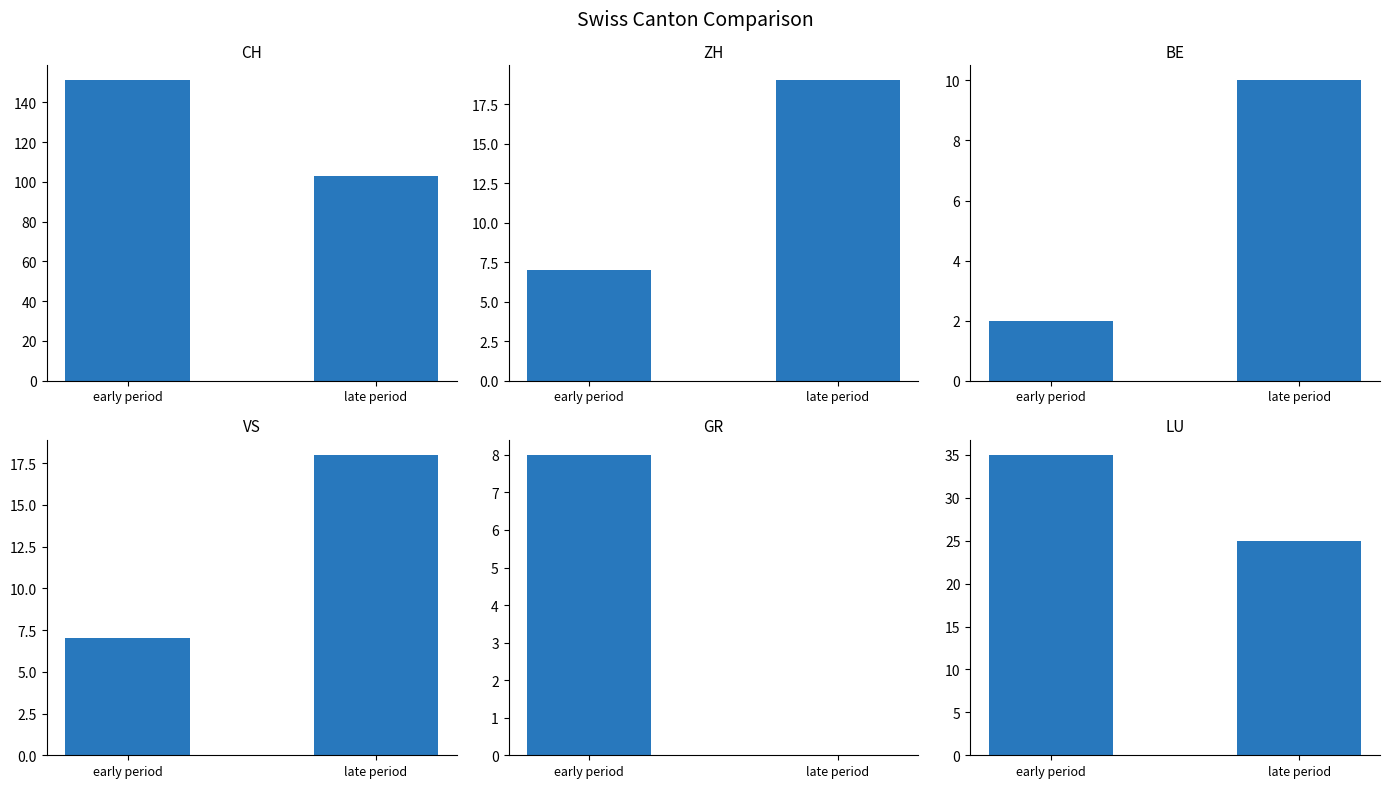

What is the label of the 2nd bar from the right?

early period